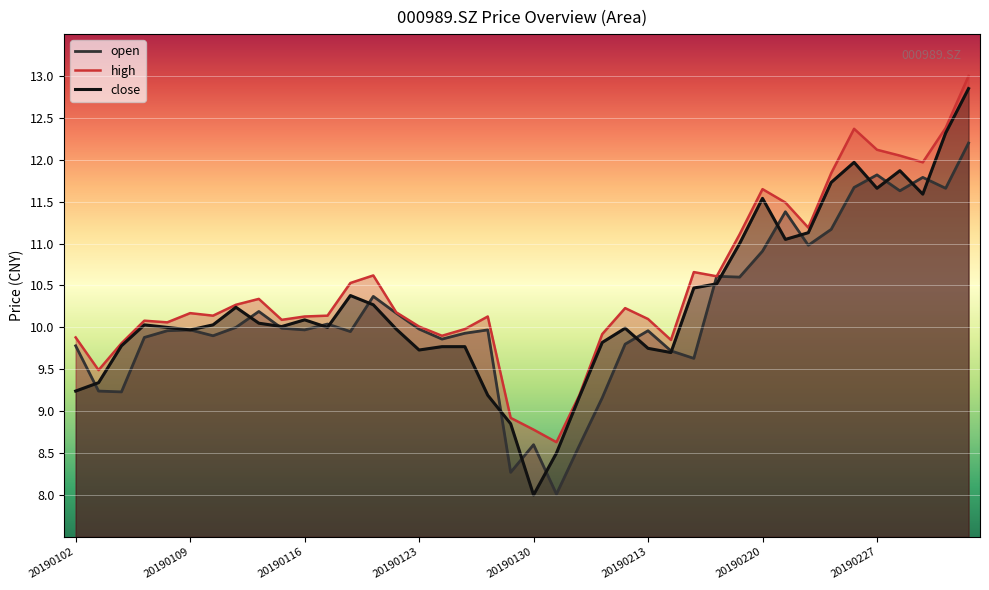

What position from the left is 27?

28